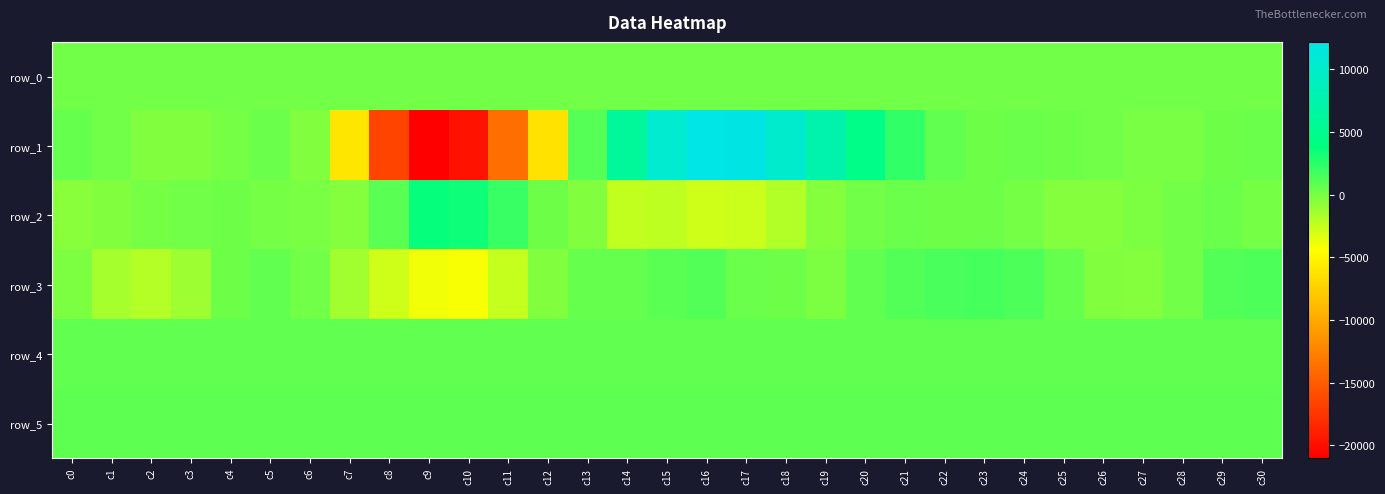

The value of row_0 at c1 is 331.1. True or false?

False